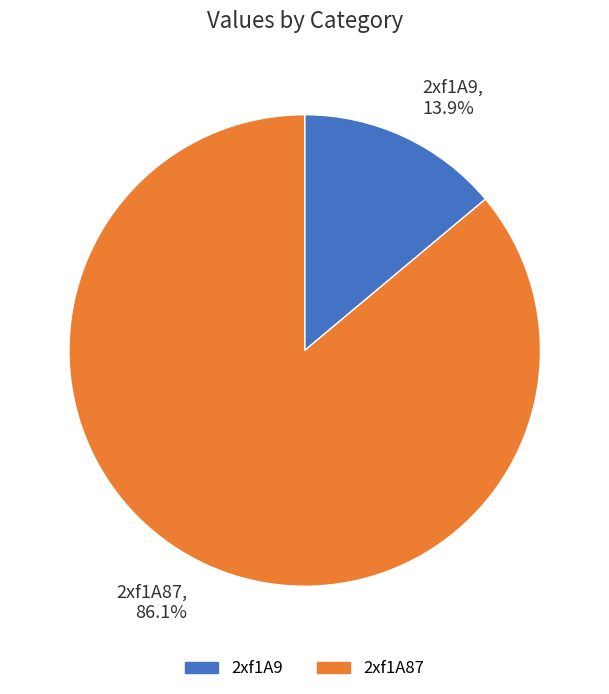

Between 2xf1A9 and 2xf1A87, which is larger?

2xf1A87